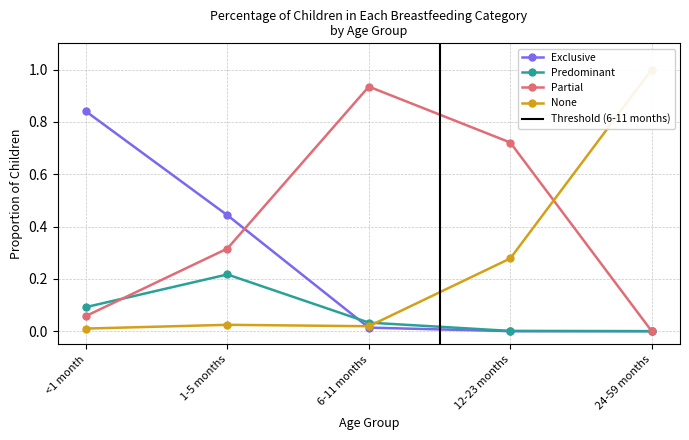

True or false: Exclusive has more than 2 interior local peaks.

False